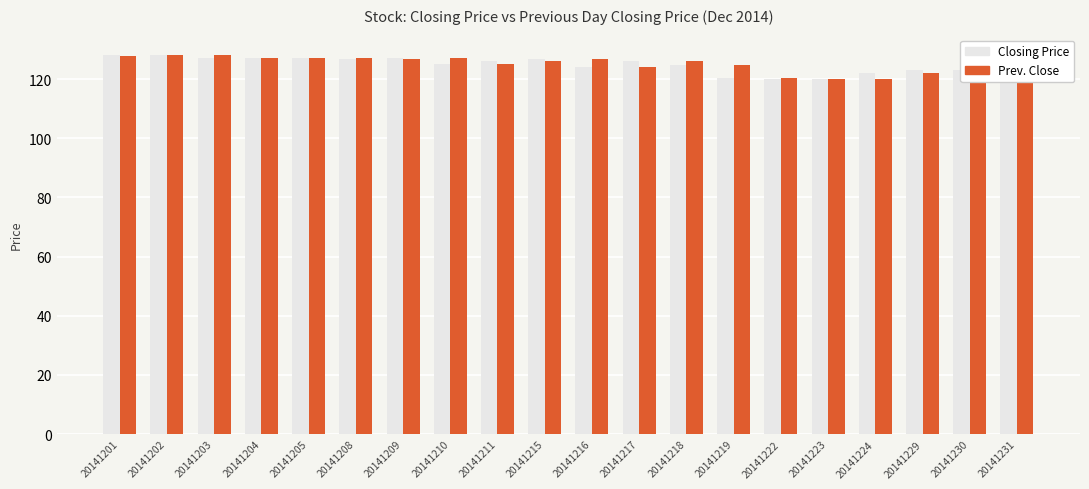

What is the maximum value shown in the chart?

128.0